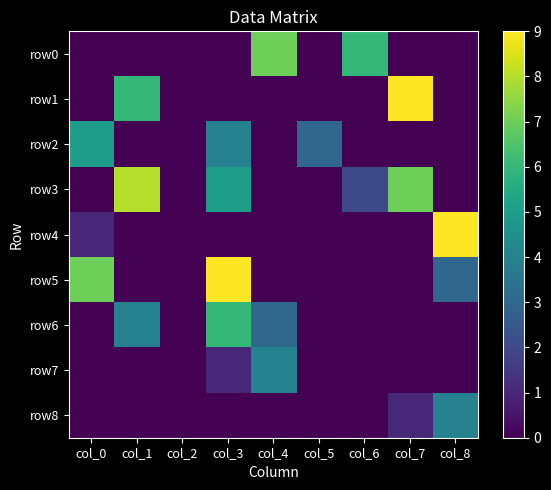

Reading left to right, what are all the values shown in this chart?

row0: col_0=0	col_1=0	col_2=0	col_3=0	col_4=7	col_5=0	col_6=6	col_7=0	col_8=0
row1: col_0=0	col_1=6	col_2=0	col_3=0	col_4=0	col_5=0	col_6=0	col_7=9	col_8=0
row2: col_0=5	col_1=0	col_2=0	col_3=4	col_4=0	col_5=3	col_6=0	col_7=0	col_8=0
row3: col_0=0	col_1=8	col_2=0	col_3=5	col_4=0	col_5=0	col_6=2	col_7=7	col_8=0
row4: col_0=1	col_1=0	col_2=0	col_3=0	col_4=0	col_5=0	col_6=0	col_7=0	col_8=9
row5: col_0=7	col_1=0	col_2=0	col_3=9	col_4=0	col_5=0	col_6=0	col_7=0	col_8=3
row6: col_0=0	col_1=4	col_2=0	col_3=6	col_4=3	col_5=0	col_6=0	col_7=0	col_8=0
row7: col_0=0	col_1=0	col_2=0	col_3=1	col_4=4	col_5=0	col_6=0	col_7=0	col_8=0
row8: col_0=0	col_1=0	col_2=0	col_3=0	col_4=0	col_5=0	col_6=0	col_7=1	col_8=4